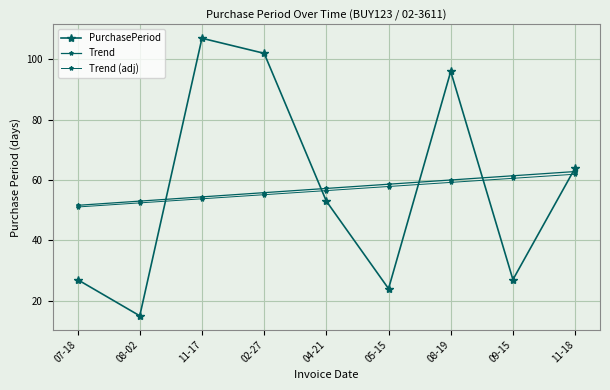

True or false: Trend (adj) has more than 0 interior local peaks.

False